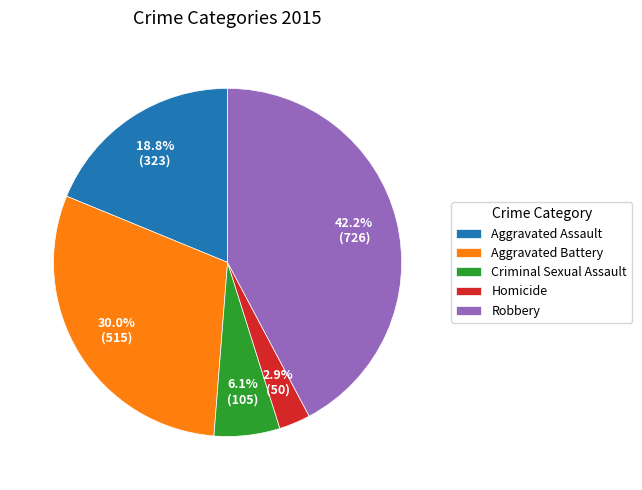

Which category has the smallest portion of the pie?

Homicide